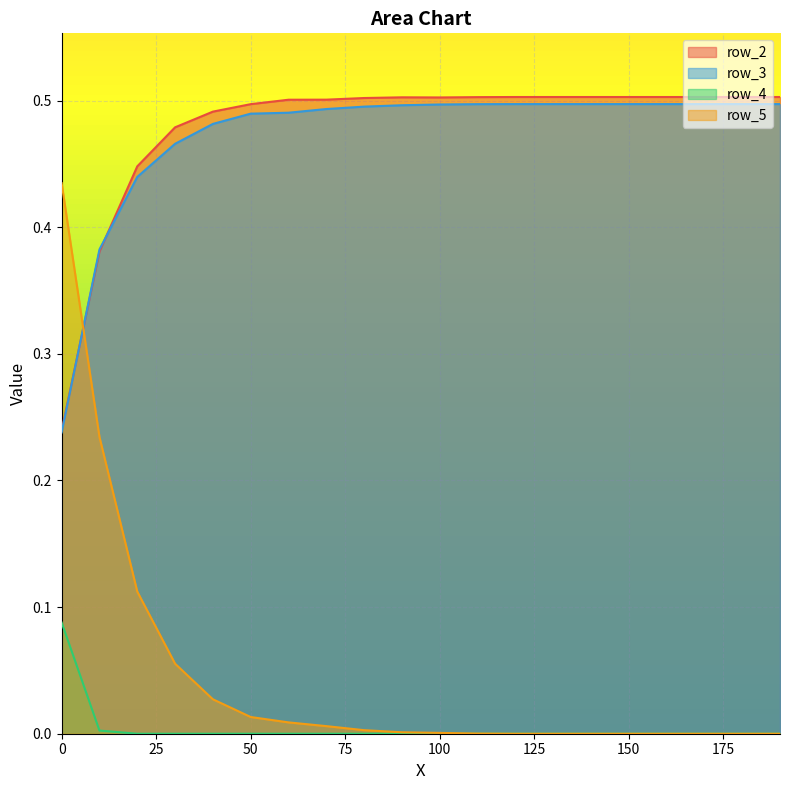

At 30, list the series in order from largest to smallest.

row_2, row_3, row_5, row_4